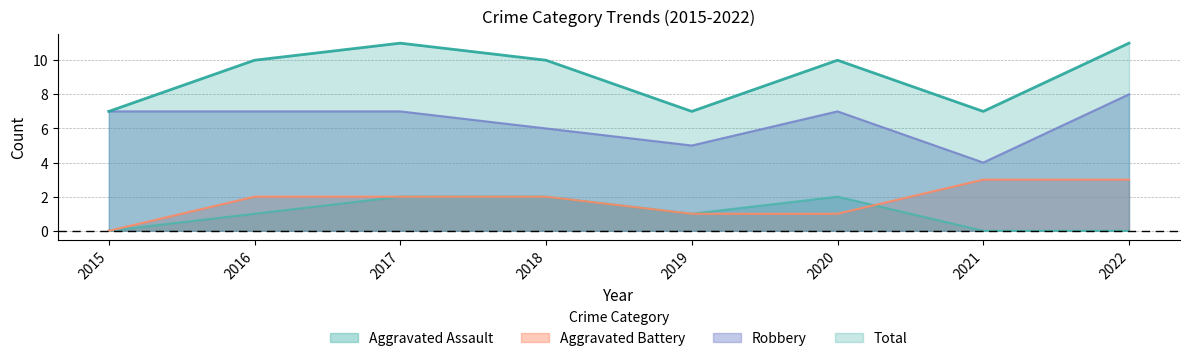

At which label does Total first exceed 10?

2017